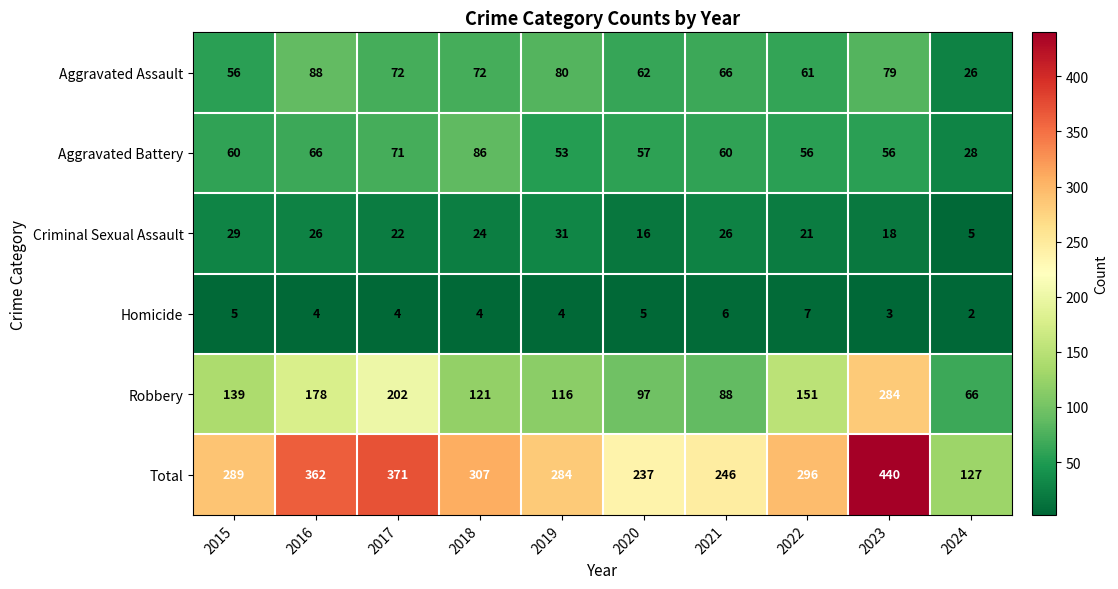

How many data points does each series have?

10